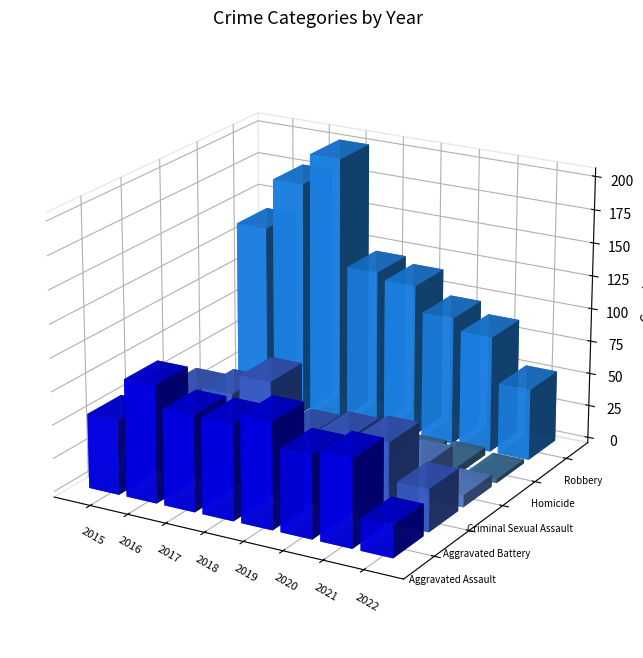

Does the chart contain stacked bars?

No